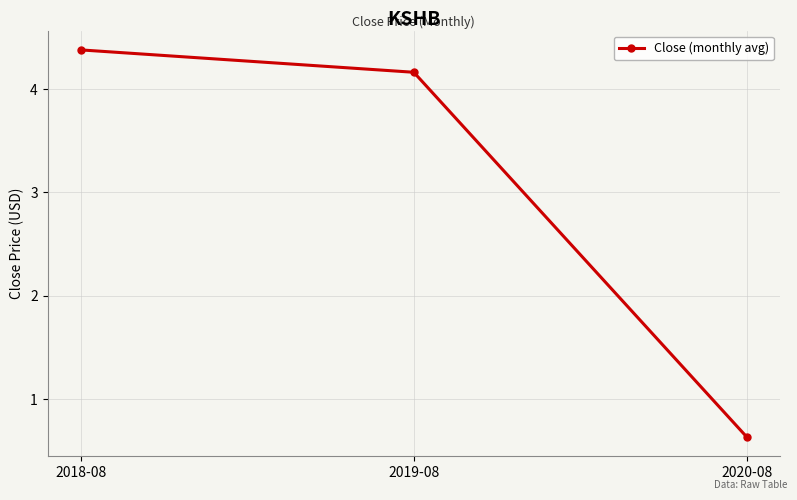

Reading left to right, transcribe all the data shown in this chart.

2018-08=4.4	2019-08=4.2	2020-08=0.6